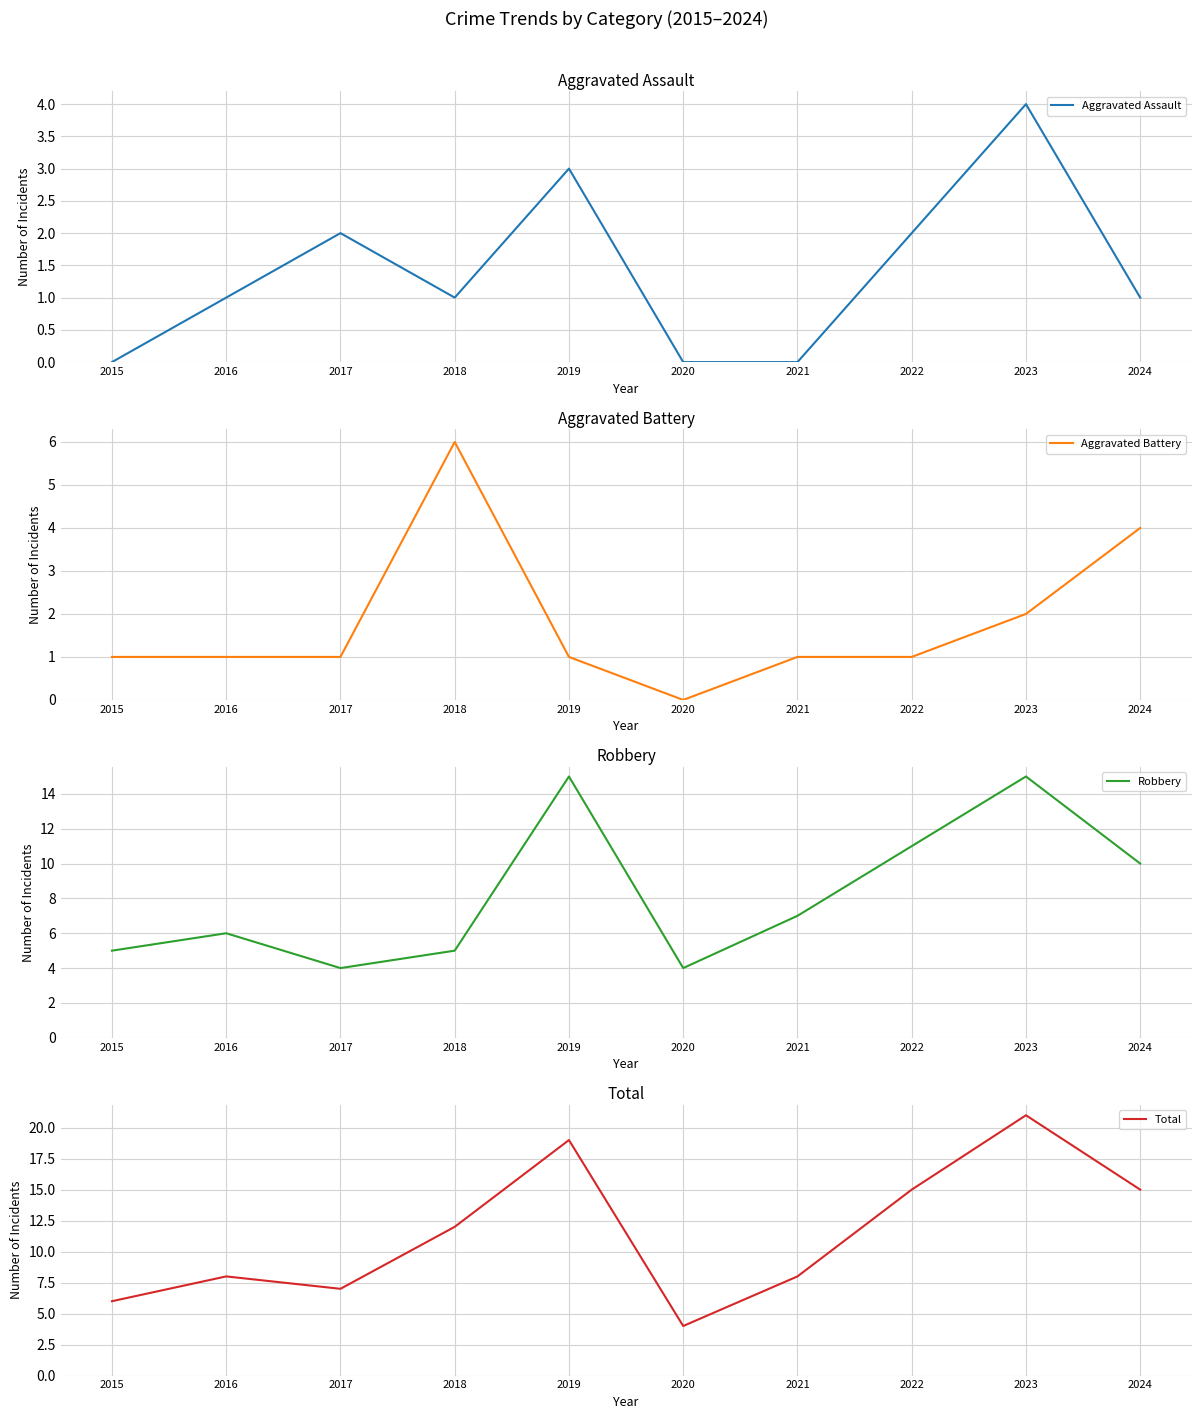

Where does the Robbery series first go above 7?

2019